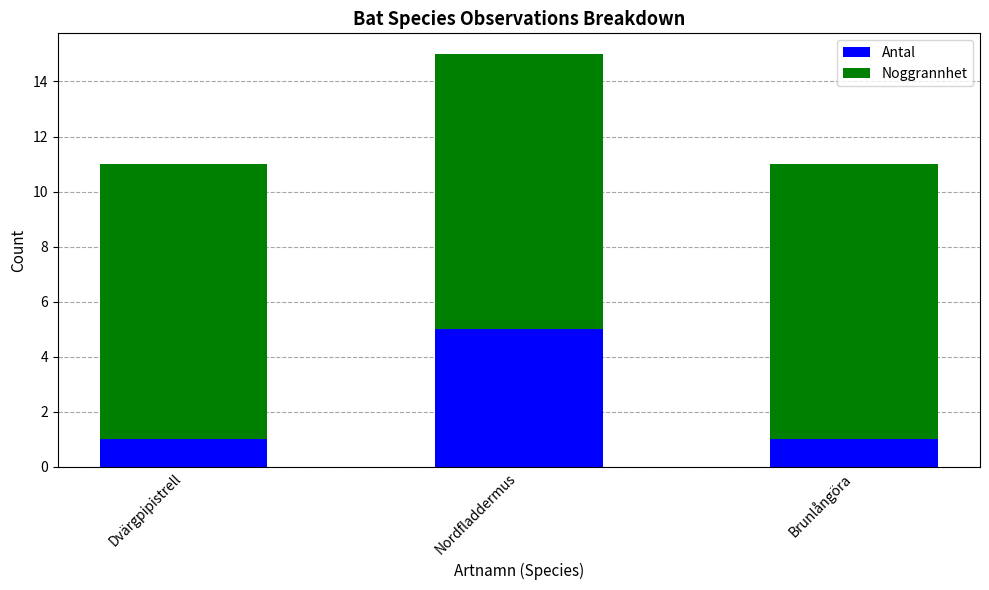

Is it true that Antal equals 1 at Brunlångöra?

True